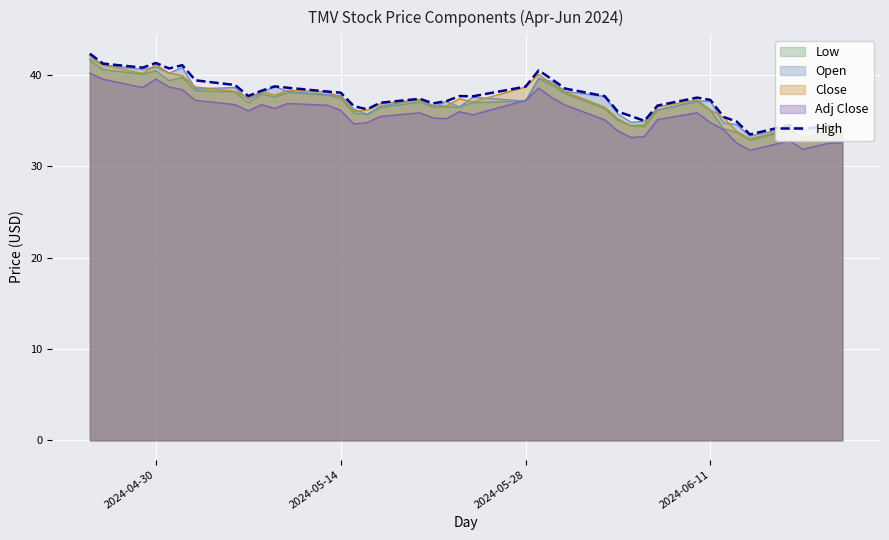

True or false: Adj Close and Close cross at least once.

False